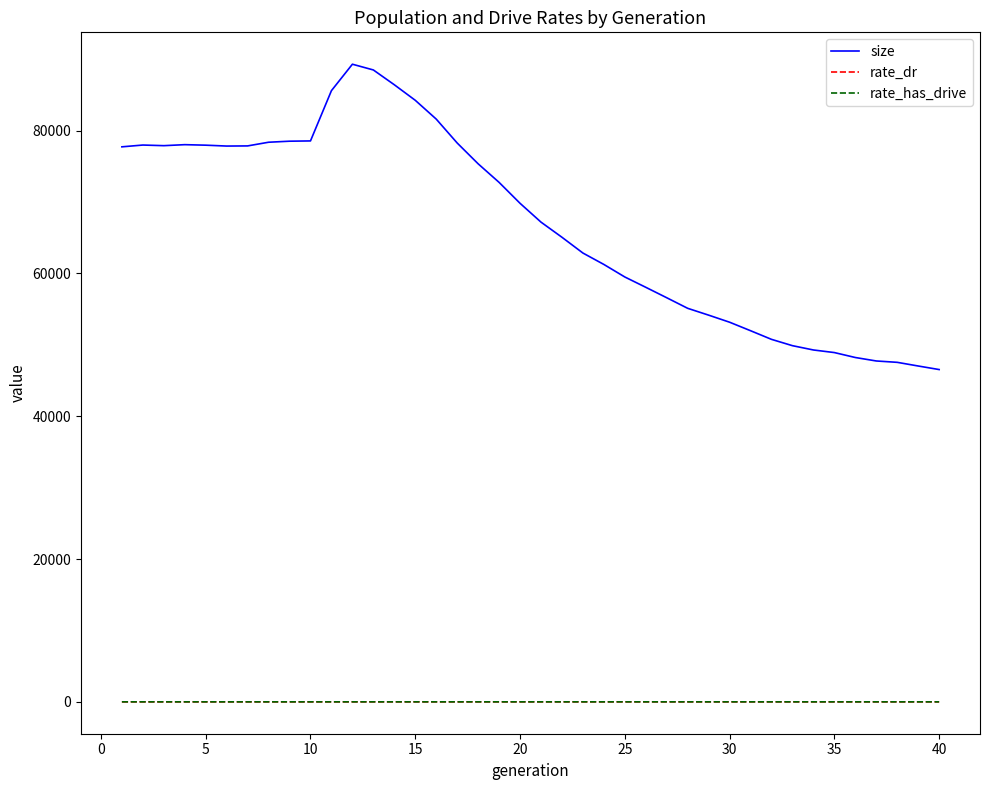

True or false: size and rate_has_drive intersect in this chart.

False